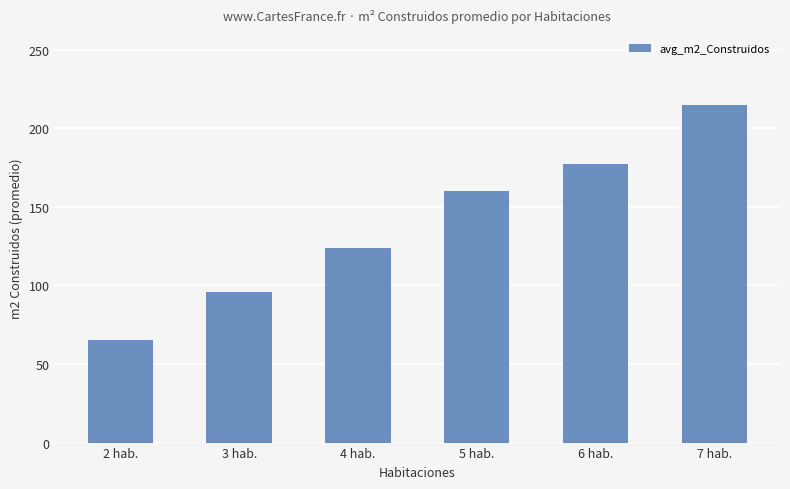

Is it true that the value at 7 hab. is 215.0?

True